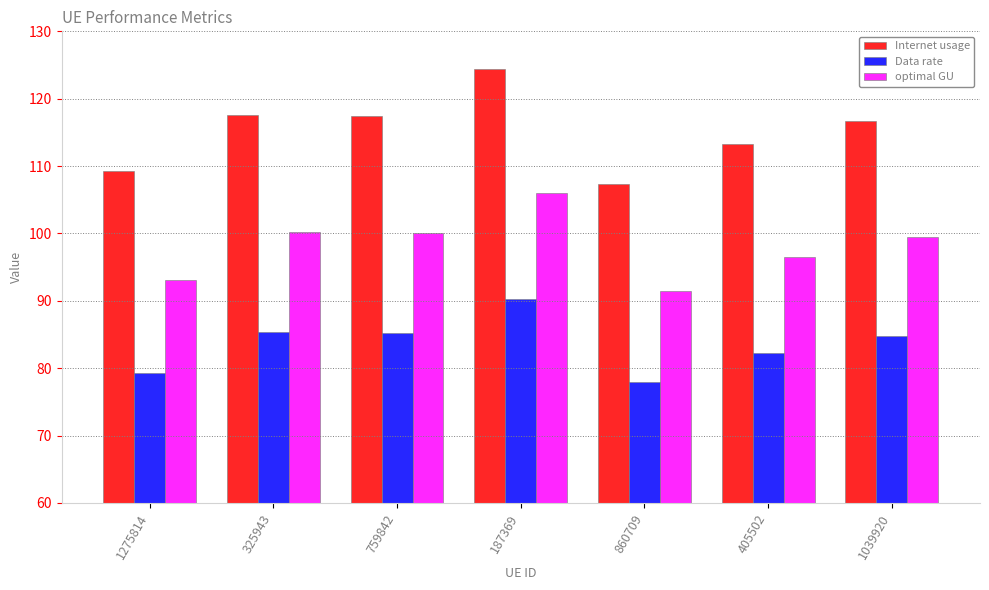

How many data points in Data rate are above 84?

4